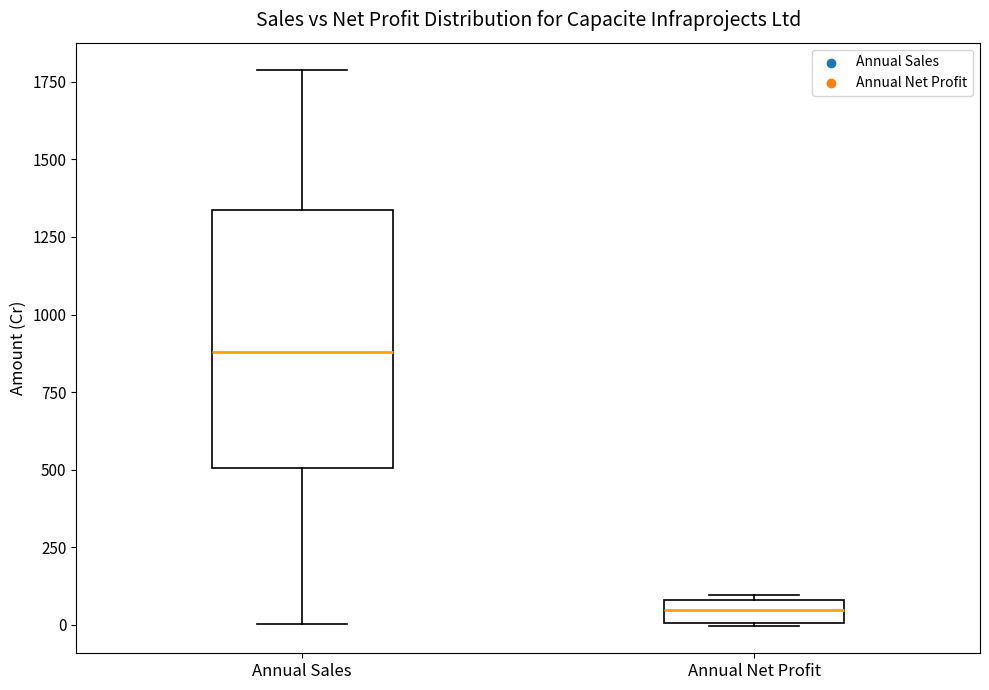

Which box is the tallest, from its lower edge to its upper edge?

Annual Sales